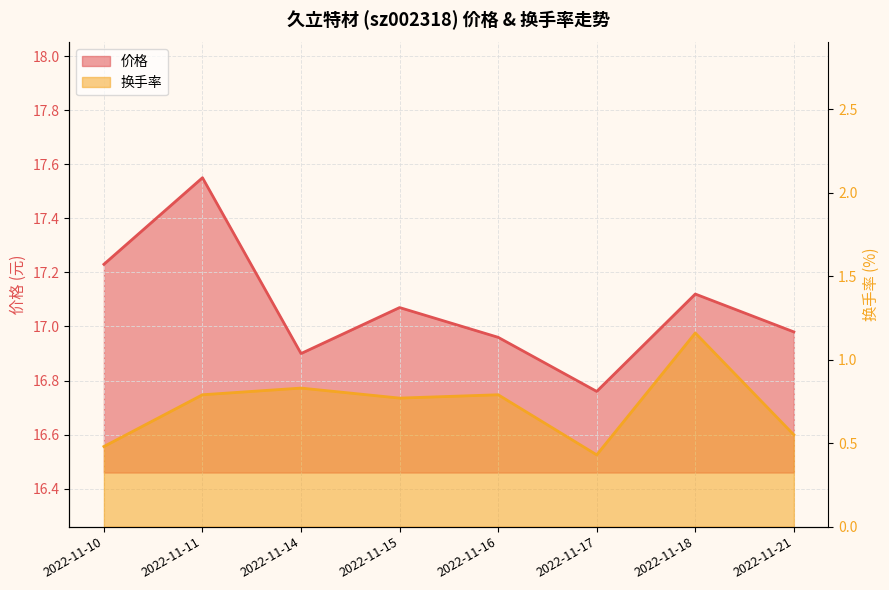

What value does the 换手率 series have at 2022-11-10?

0.5